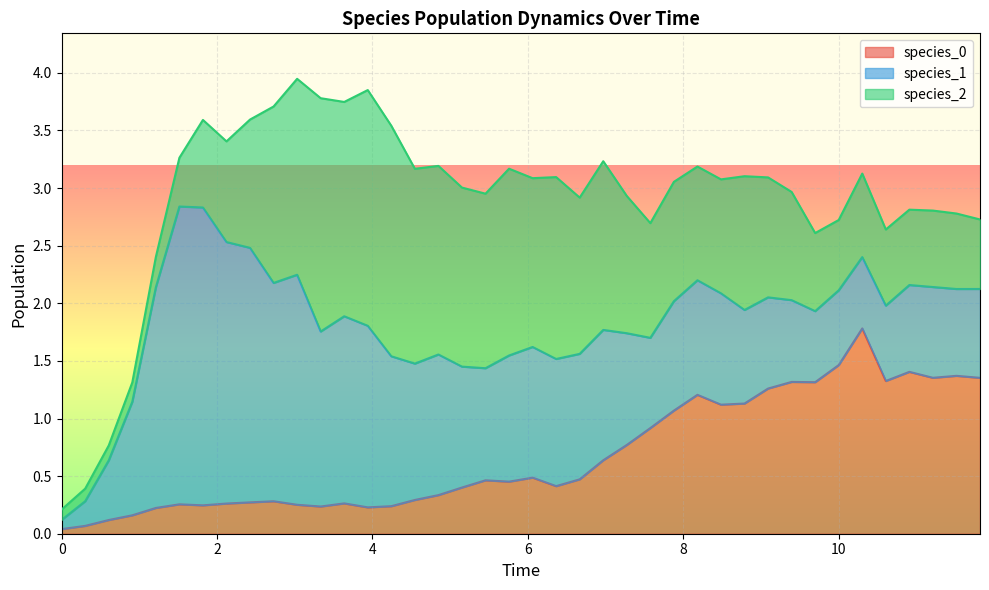

The species_2 series shows 0.8 at 29. True or false?

False